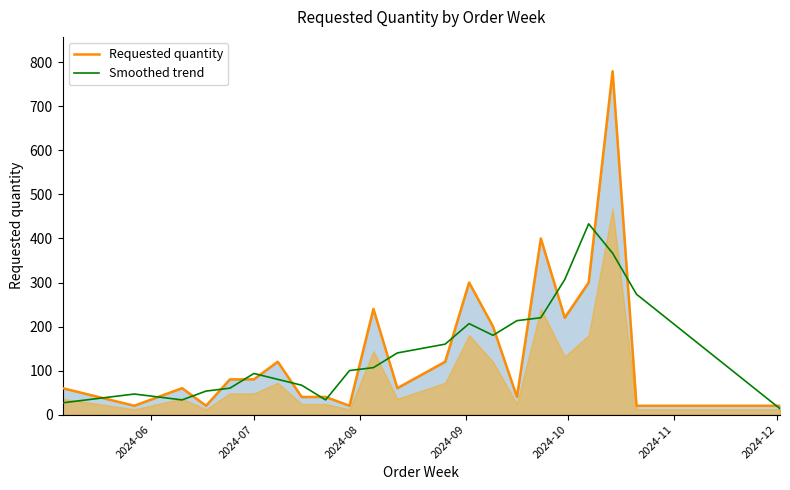

The value of Smoothed trend at 2024-12 is 128.3. True or false?

False